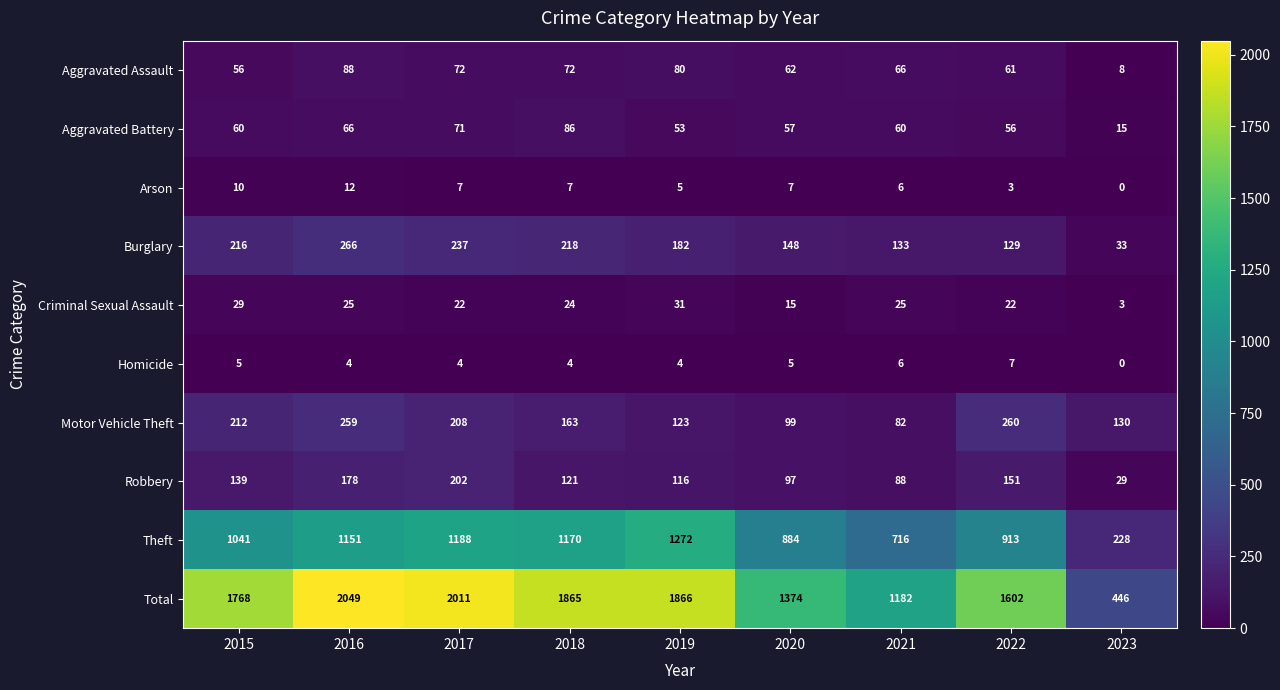

What is the difference between the maximum and second lowest values in the Homicide series?

3